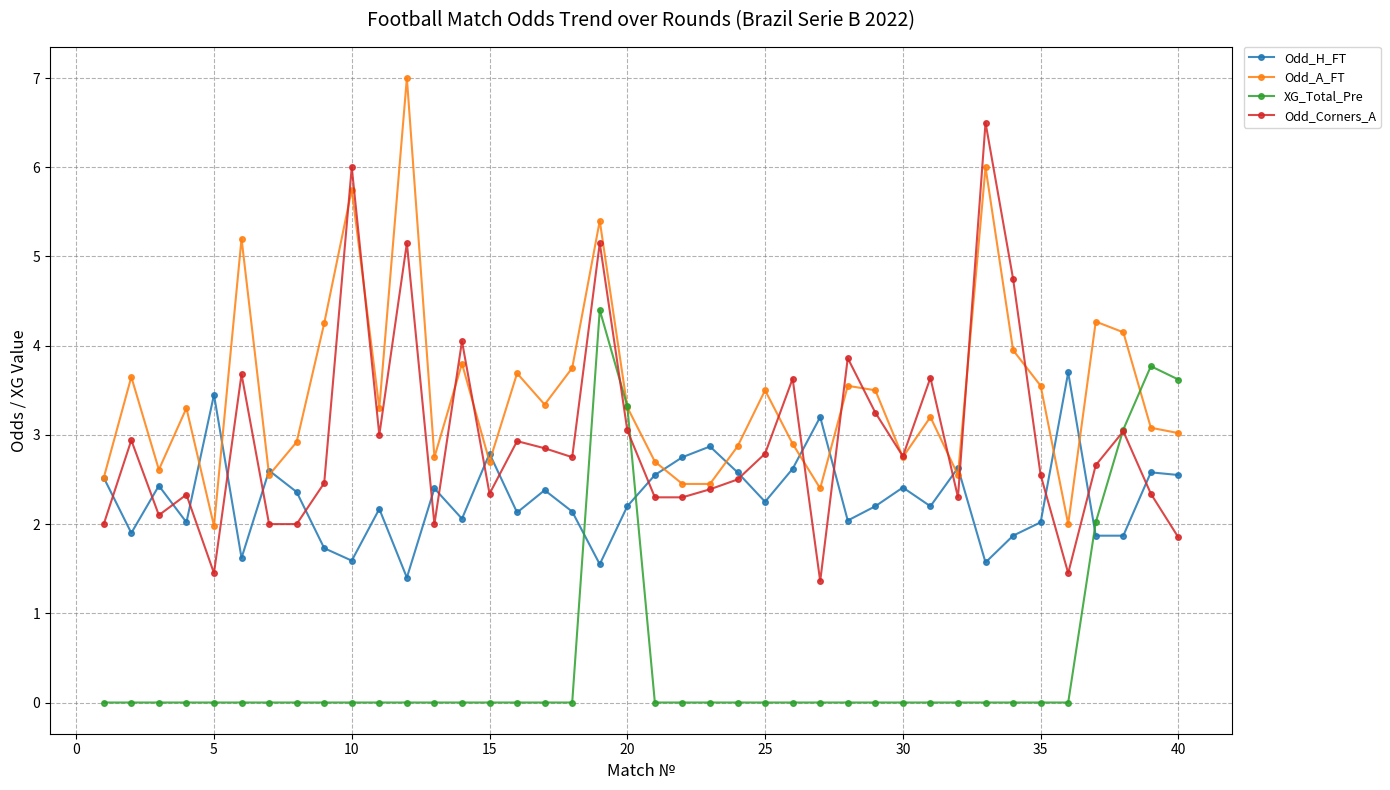

What is the value of the Odd_Corners_A point at the 32nd from the left?

2.3